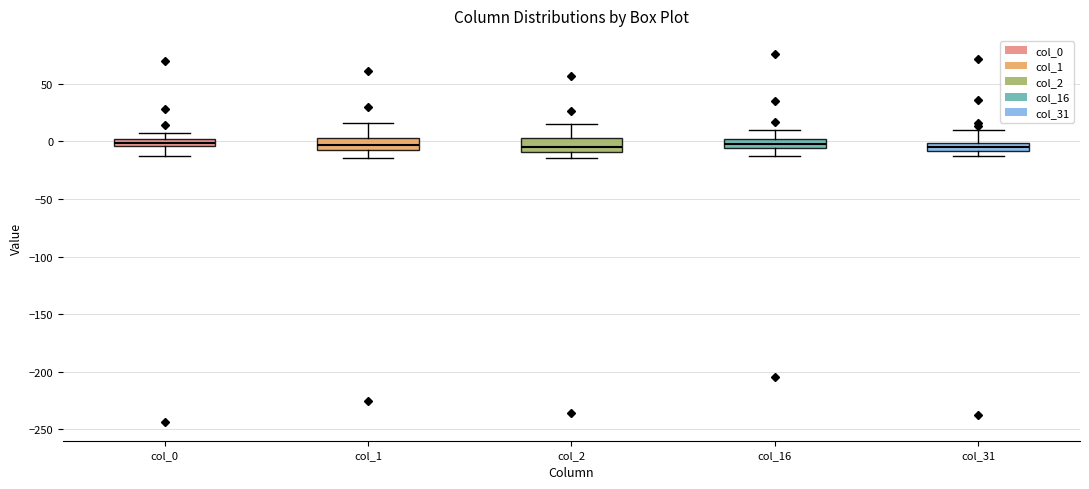

Where is the upper edge of the box for col_0 on the y-axis? The values are not printed on the chart, so give them approximately, as read against the axis.

0